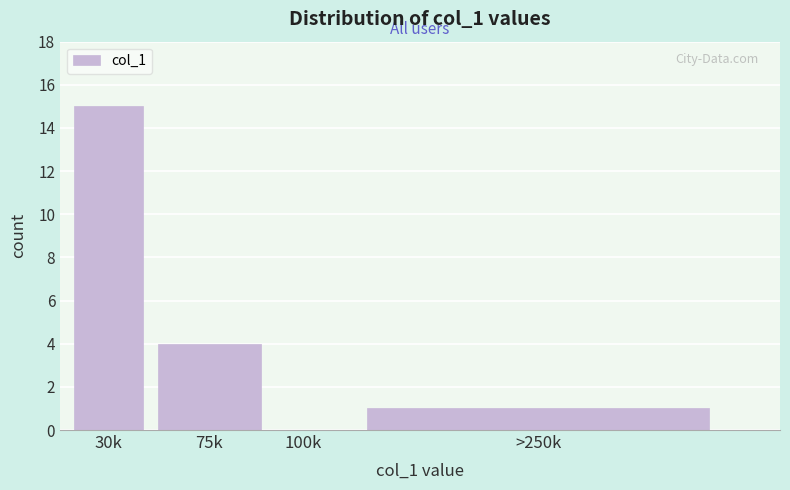

Reading left to right, list all the values displayed in this chart.

30k=15	75k=4	100k=0	>250k=1